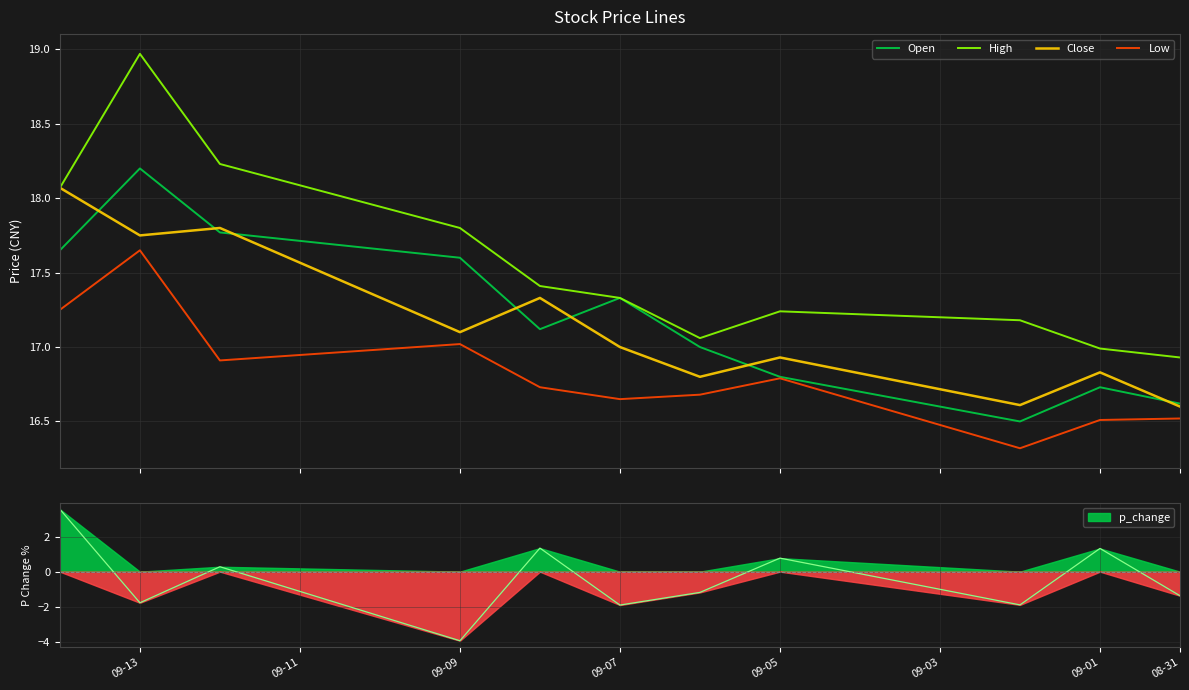

How many data points in Close are less than 17?

5